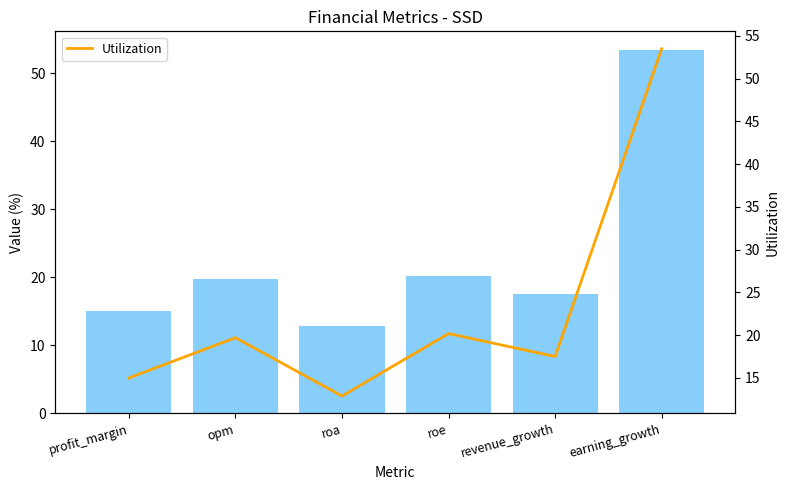

List the labels in order of Utilization value, largest first.

earning_growth, roe, opm, revenue_growth, profit_margin, roa